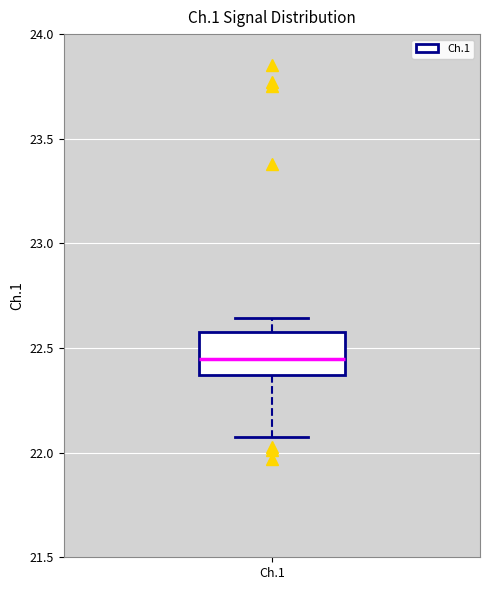

Read this box plot against the y-axis: the position of the median line, the range covered by the box, and the ends of both whiskers. The values are not printed on the chart, so give them approximately, as read against the axis.

median 22.45, box 22.35 to 22.60, whiskers 22.05 to 22.65